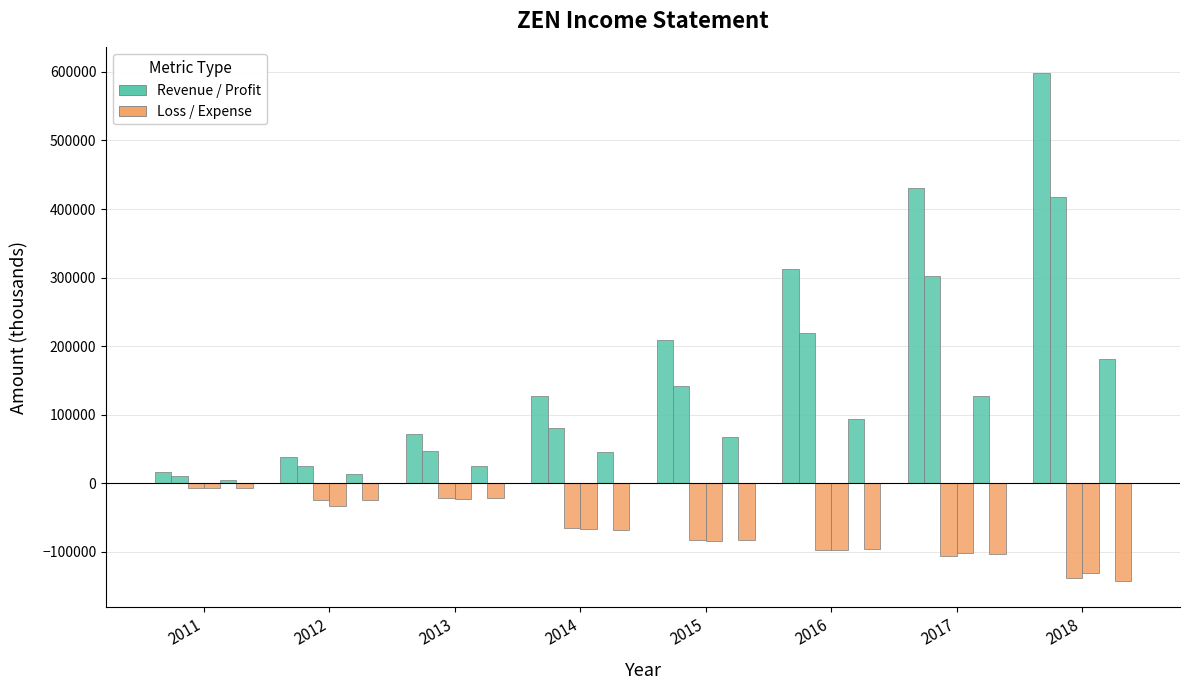

How many groups of bars are there?

8